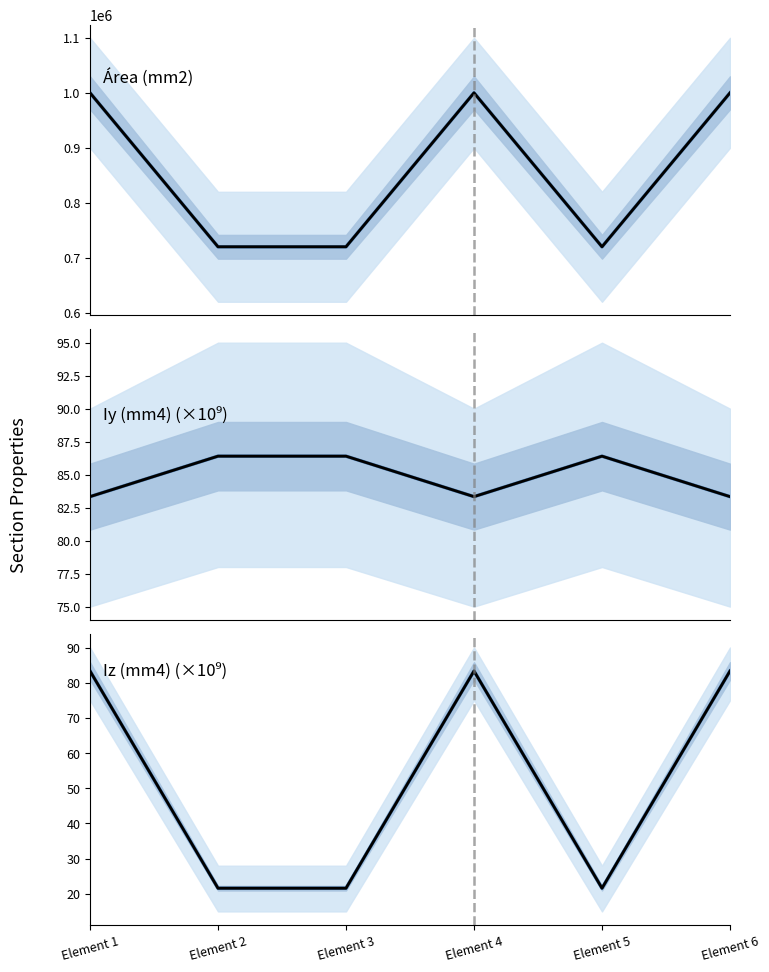

How many lines are shown in the chart?

6